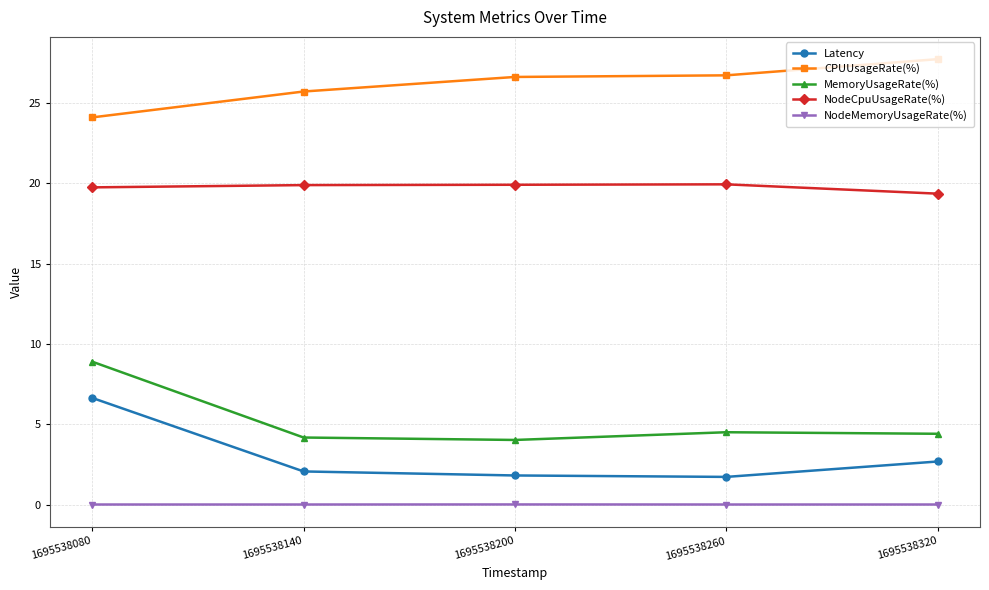

What is the difference between the maximum and minimum values in the Latency series?

4.9